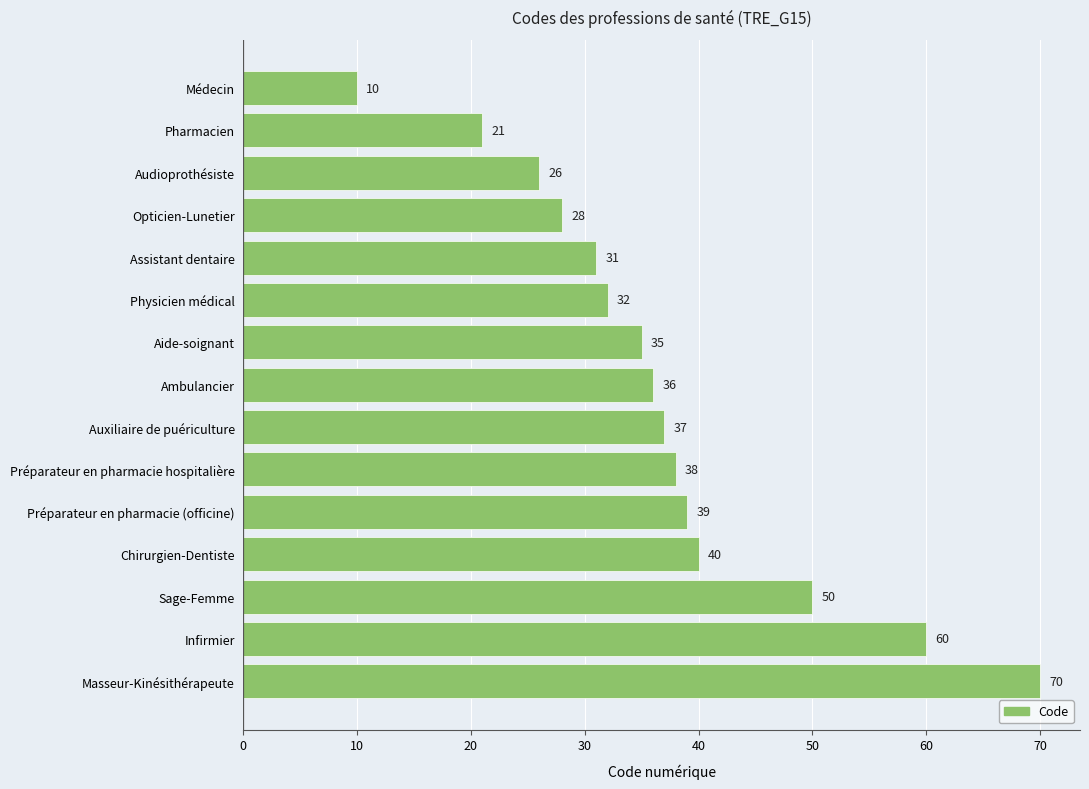

What is the label of the 15th bar from the bottom?

Médecin